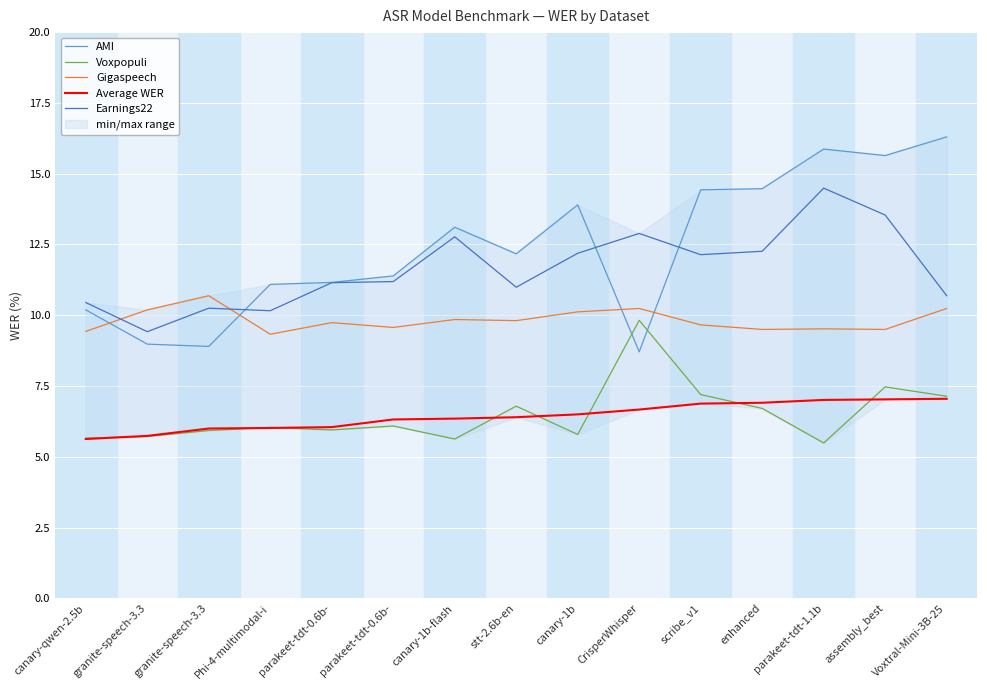

True or false: Earnings22 and AMI intersect in this chart.

True